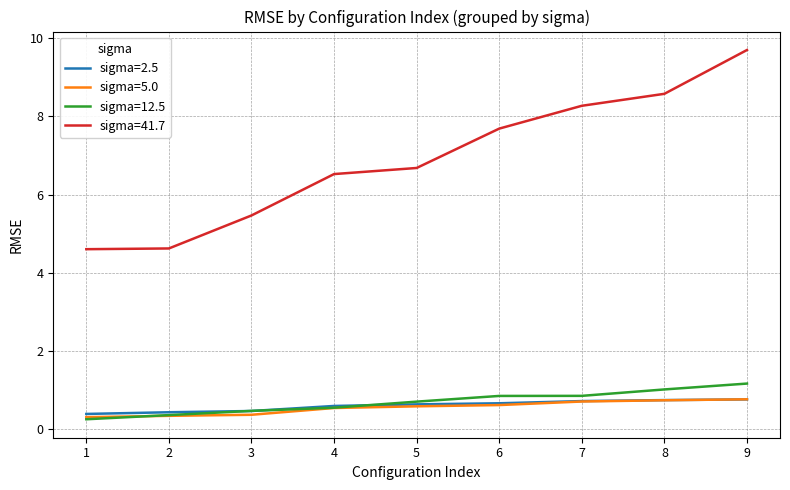

How many series are shown in this chart?

4